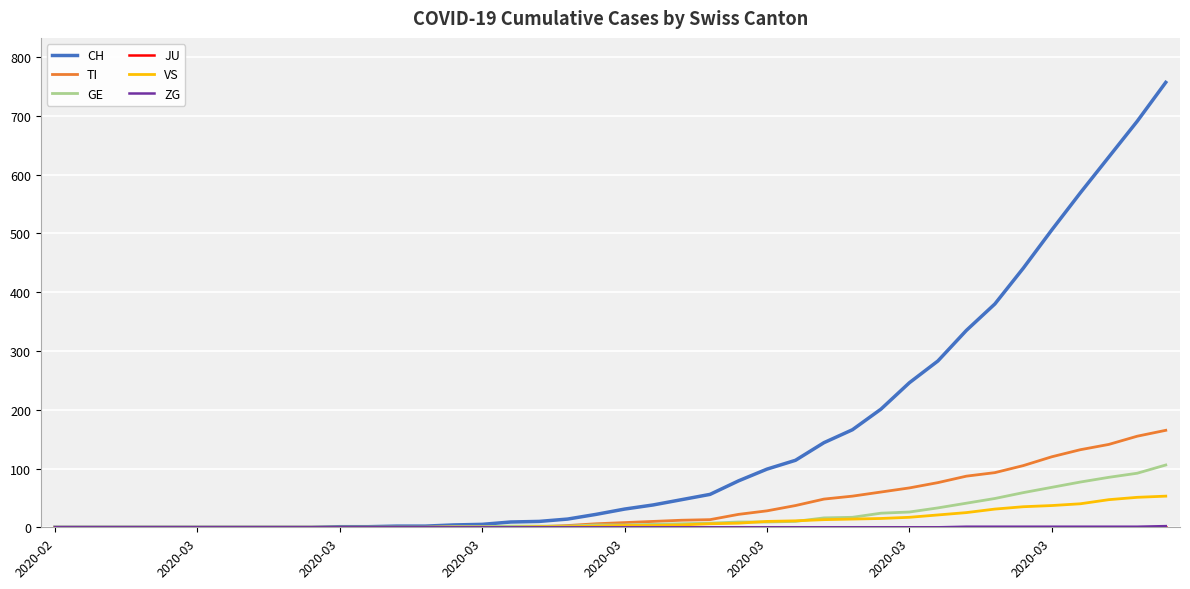

Which series has the widest spread of values?

CH